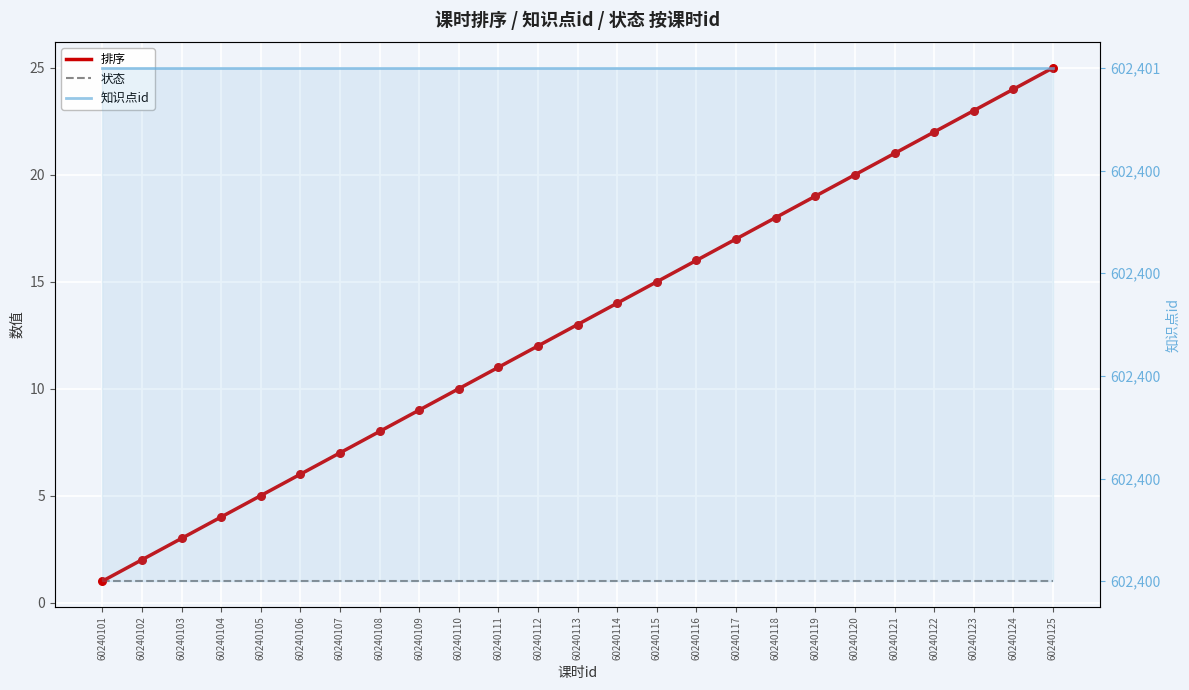

What are all the series names shown in the legend?

排序, 状态, 知识点id